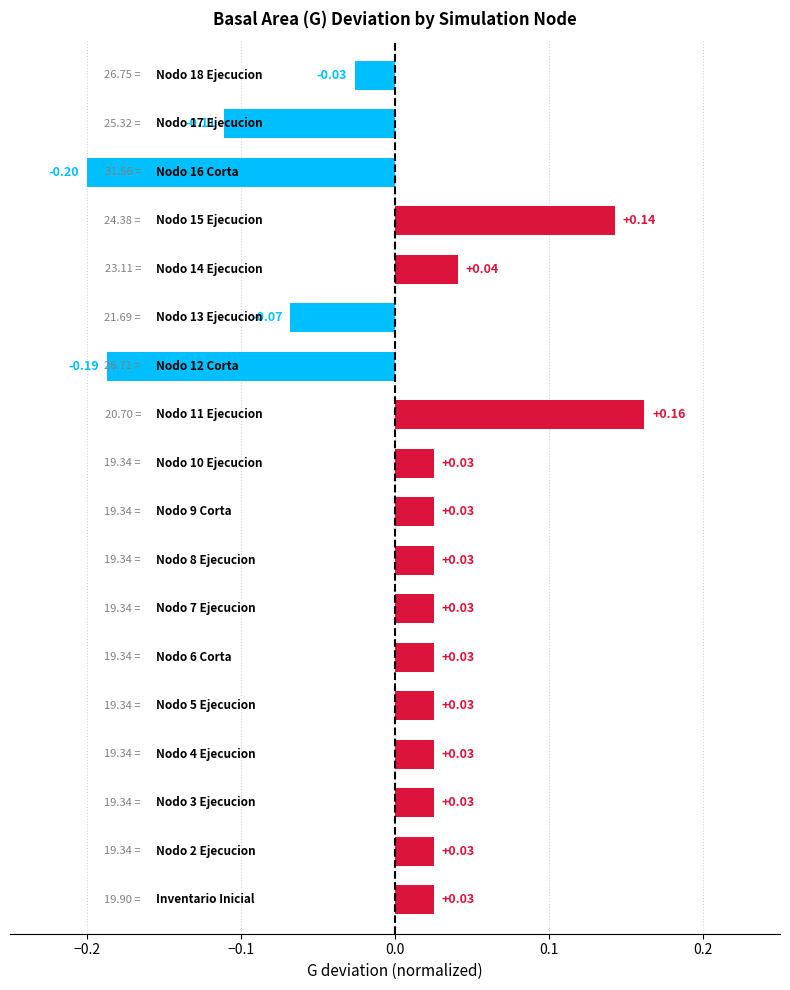

What is the difference between the maximum and minimum values?

0.4